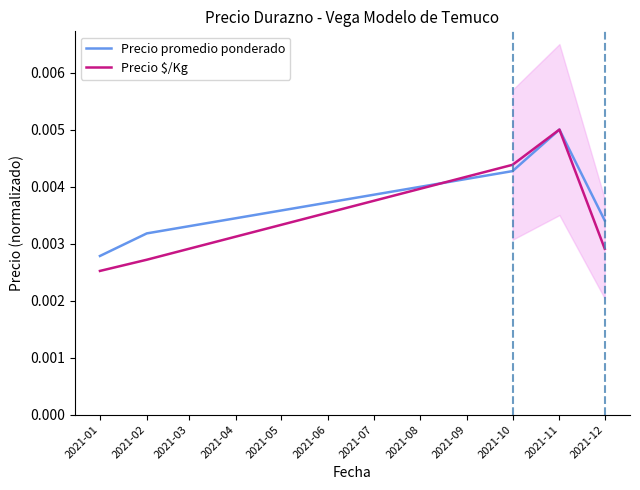

How many series are shown in this chart?

2